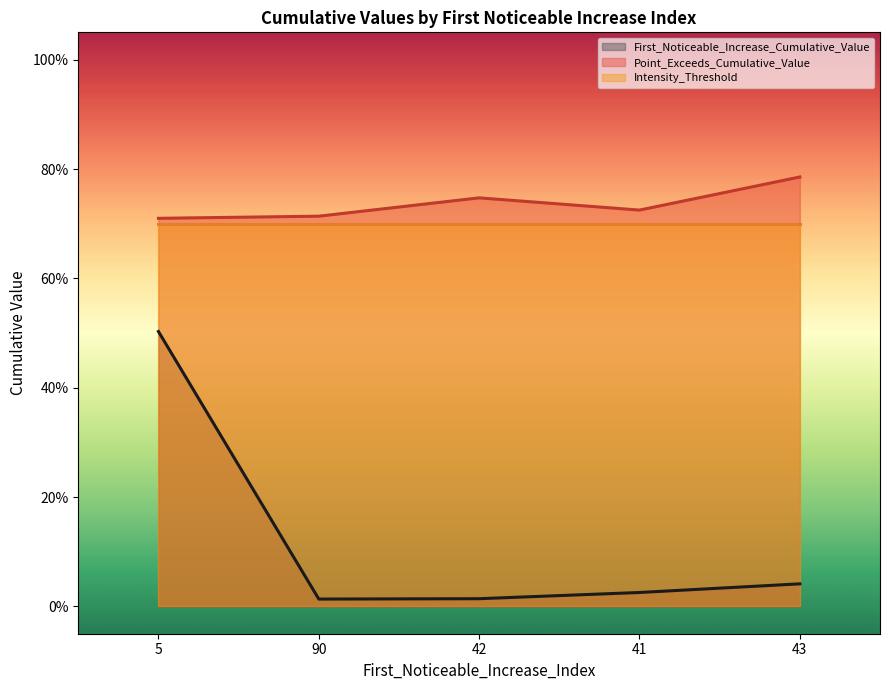

Which has a higher value, 5 or 90?

5